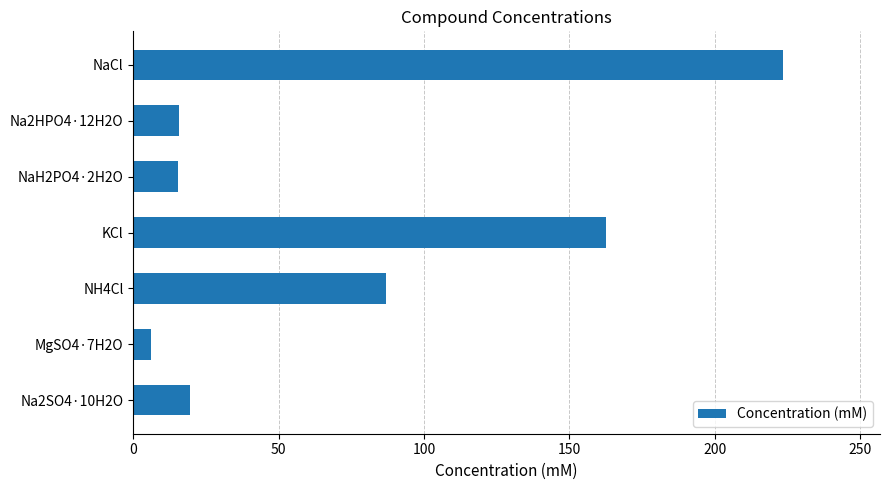

Which category has the highest value across all series?

NaCl